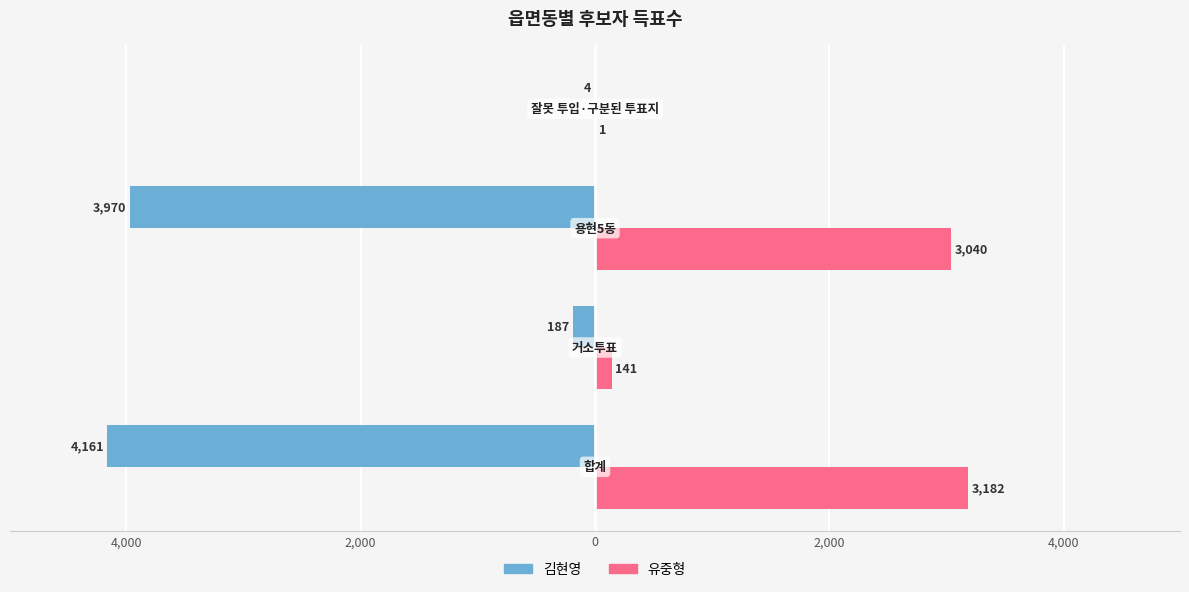

What is the minimum value shown in the chart?

-4161